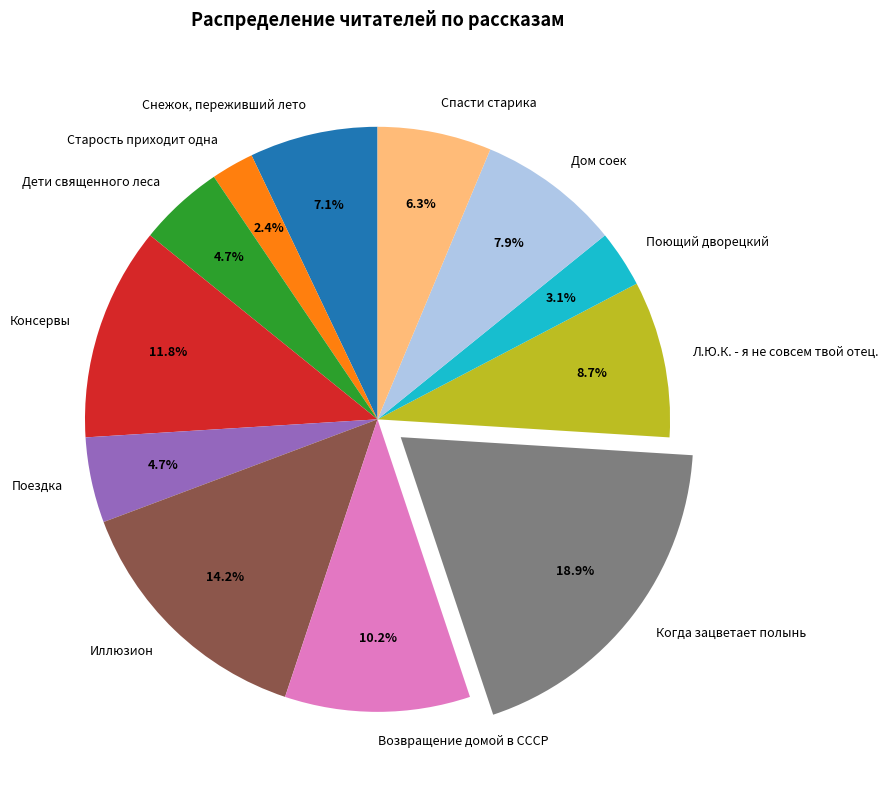

Between Спасти старика and Снежок, переживший лето, which is larger?

Снежок, переживший лето